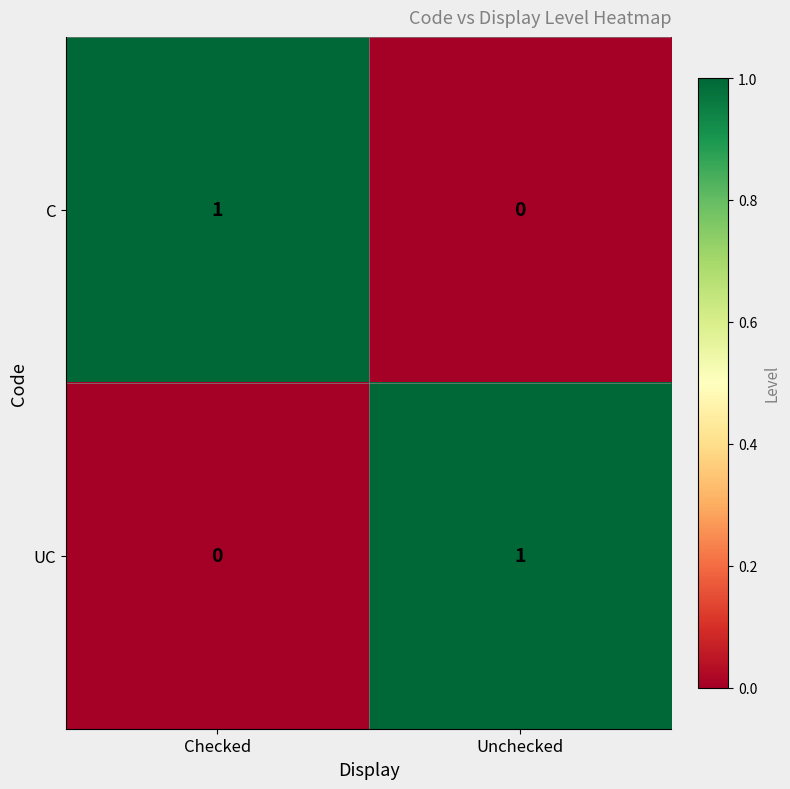

At Unchecked, list the series in order from smallest to largest.

C, UC